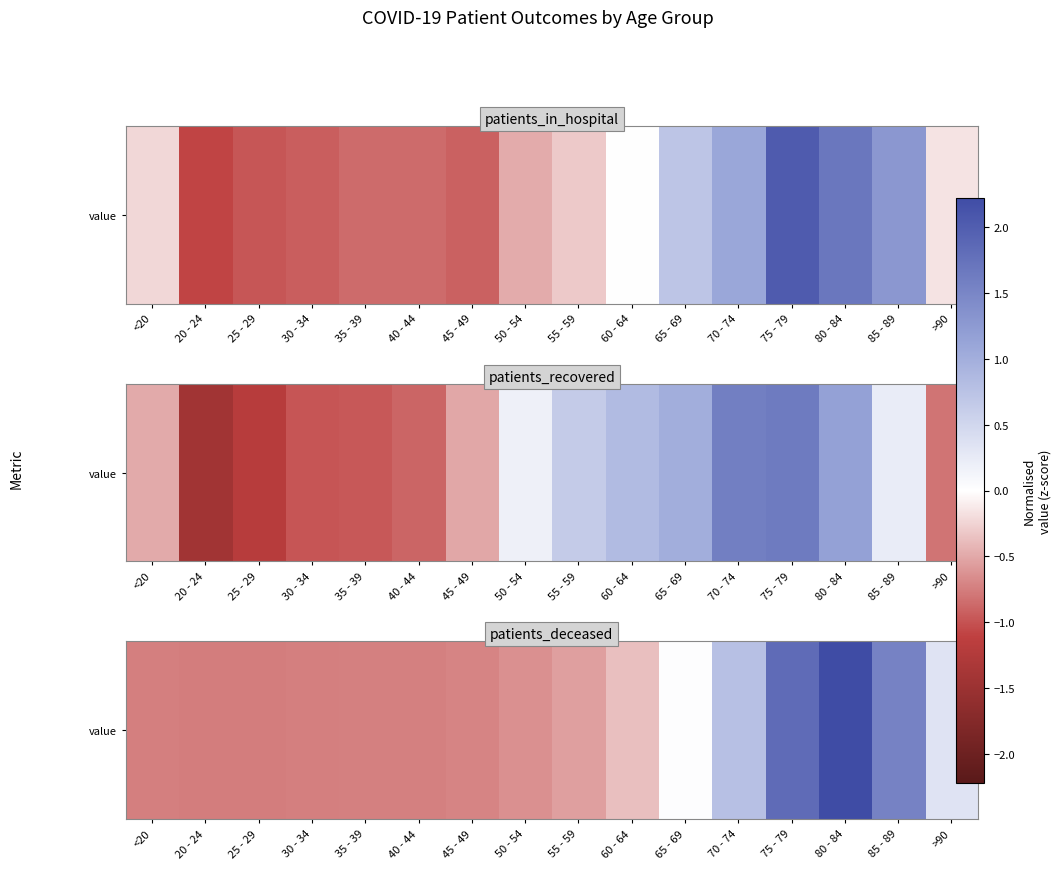

List the labels in order of value, largest first.

80 - 84, 75 - 79, 85 - 89, 70 - 74, >90, 65 - 69, 60 - 64, 55 - 59, 50 - 54, 45 - 49, 40 - 44, 35 - 39, <20, 30 - 34, 20 - 24, 25 - 29